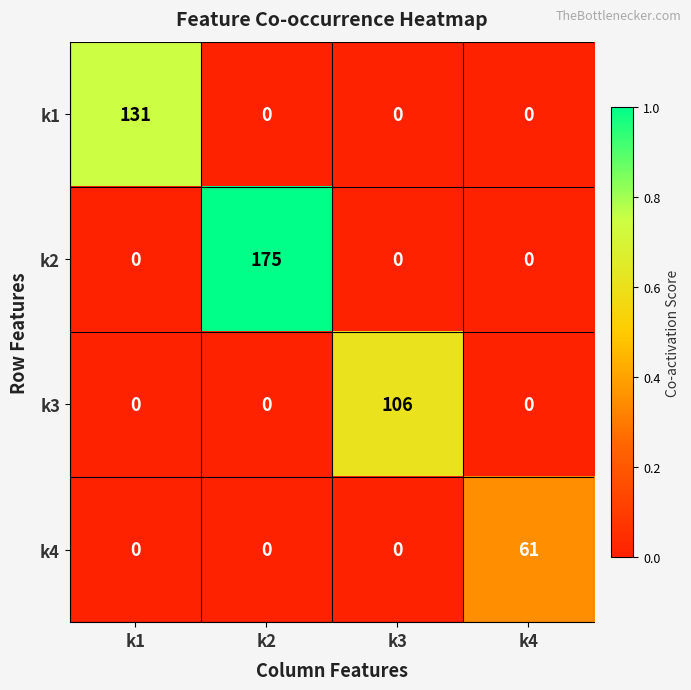

Which series changed the most between k1 and k3?

k1